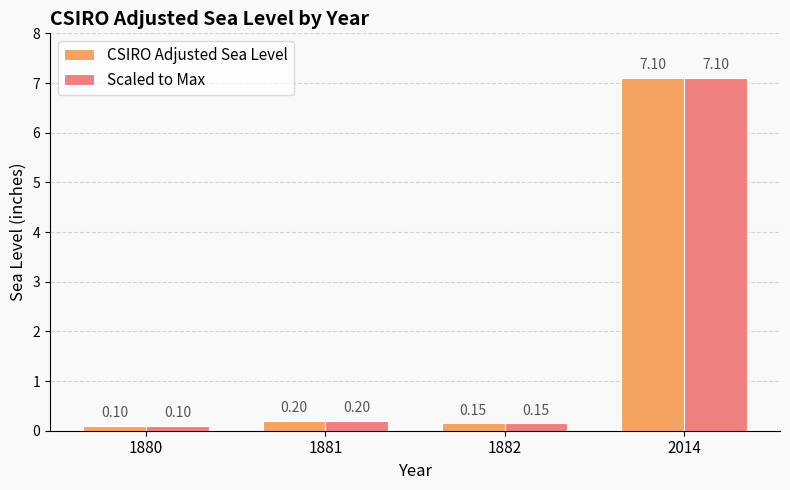

What is the difference between the maximum and minimum values in the CSIRO Adjusted Sea Level series?

7.0